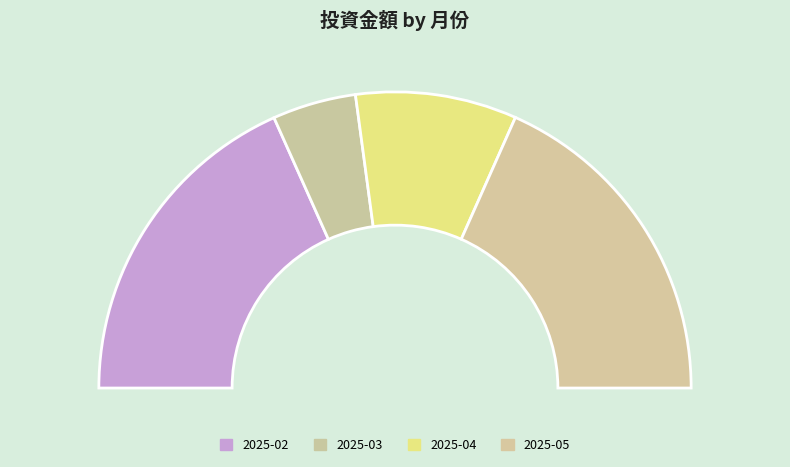

What is the ratio of the value at 2025-04 to the value at 2025-03?

1.9